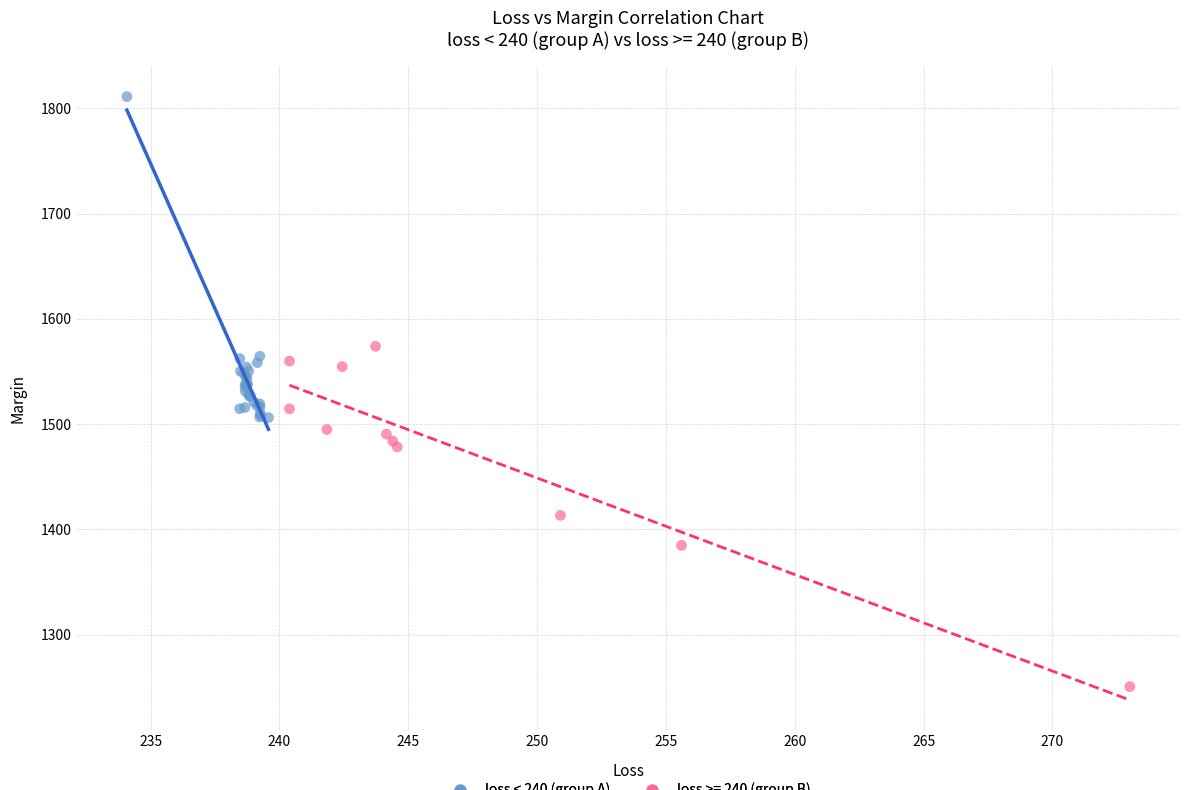

Which series contains the highest Y value?

loss < 240 (group A)